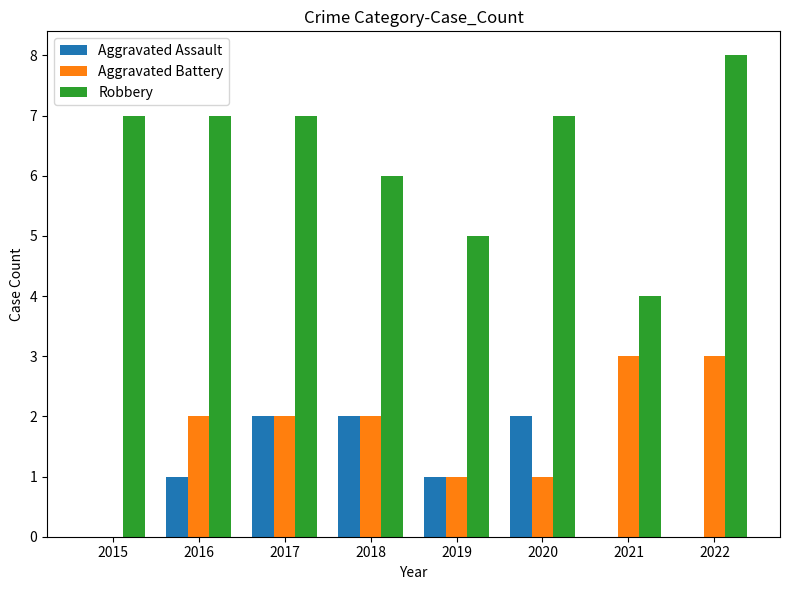

Reading right to left, extract all data points from this chart.

Aggravated Assault: 0	0	2	1	2	2	1	0
Aggravated Battery: 3	3	1	1	2	2	2	0
Robbery: 8	4	7	5	6	7	7	7